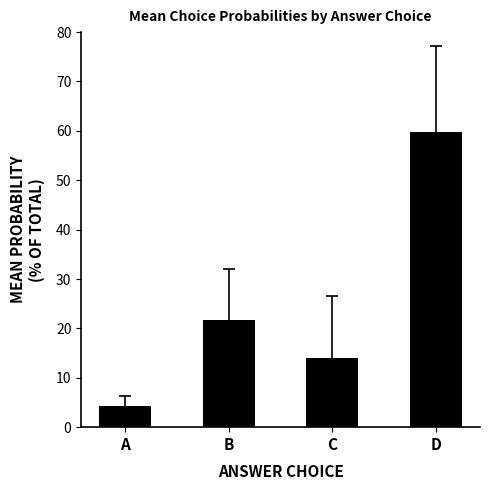

What is the difference between the values at D and B?

38.0